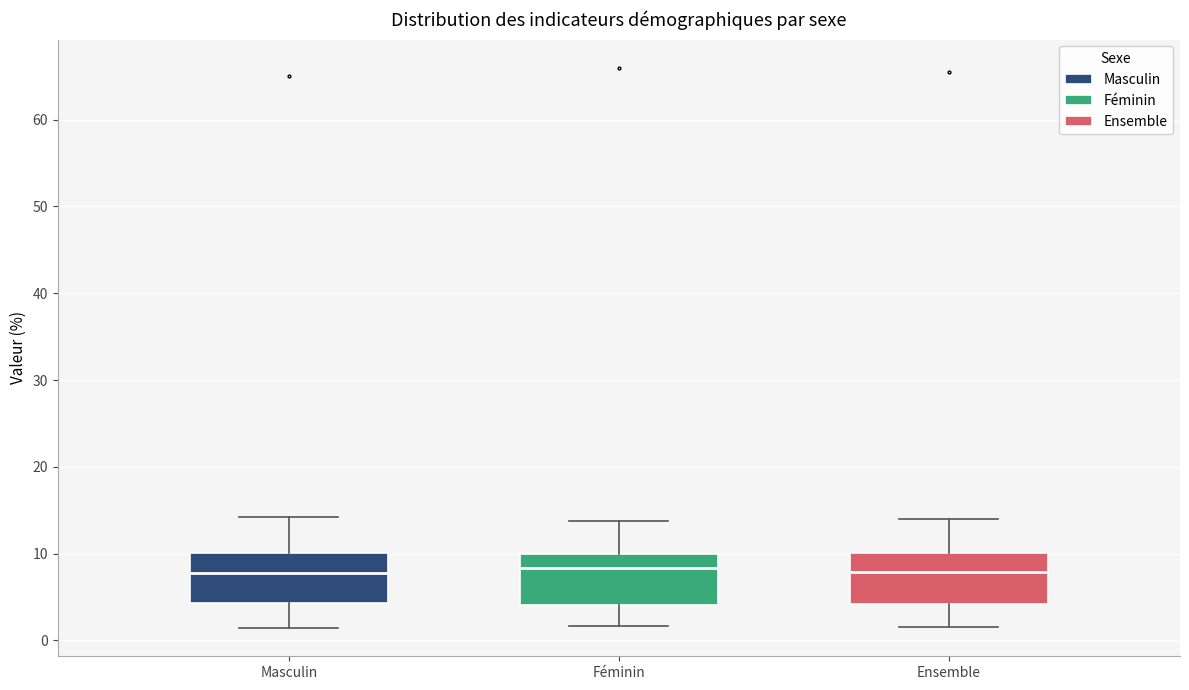

Reading left to right, read every box against the y-axis: the position of its median line, the range the box covers, and the ends of its whiskers. The values are not printed on the chart, so give them approximately, as read against the axis.

Masculin: median 8, box 4 to 10, whiskers 1 to 14
Féminin: median 8, box 4 to 10, whiskers 2 to 14
Ensemble: median 8, box 4 to 10, whiskers 2 to 14